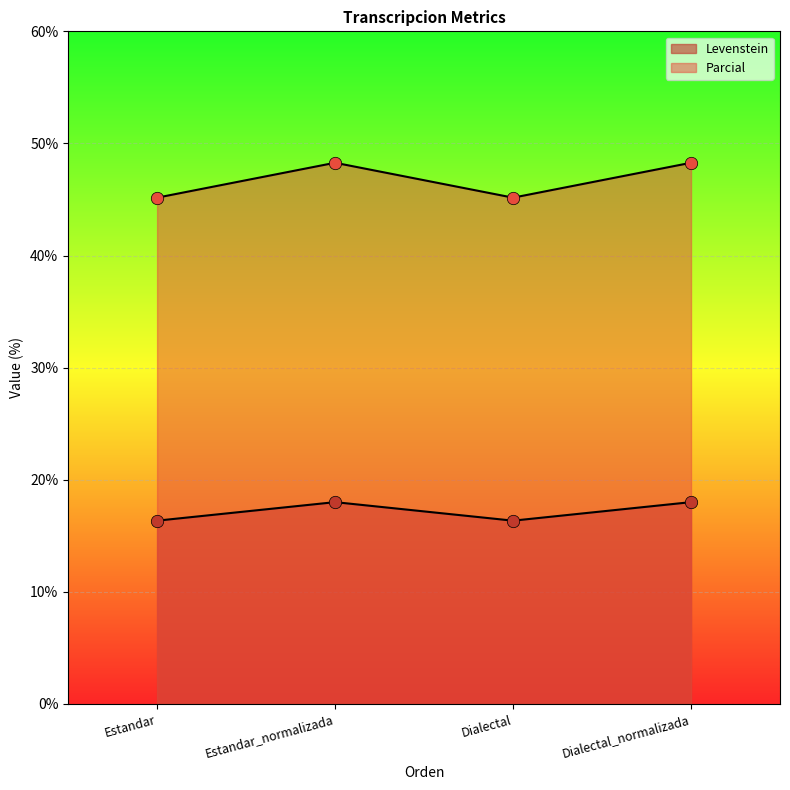

What is the total value across all series at Estandar_normalizada?

66.3